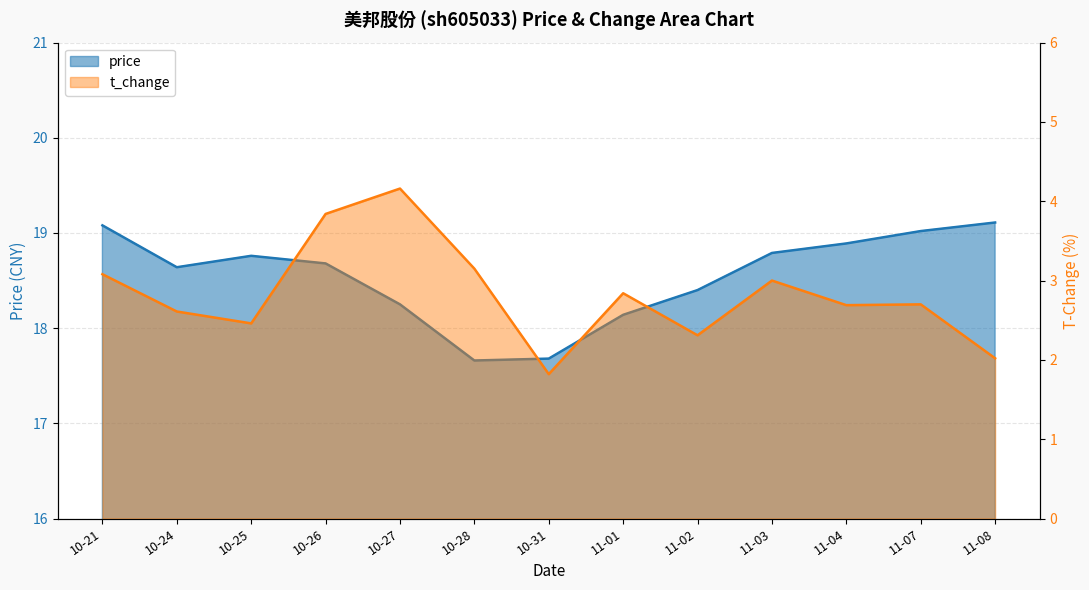

Which category has the highest value in the price series?

11-08